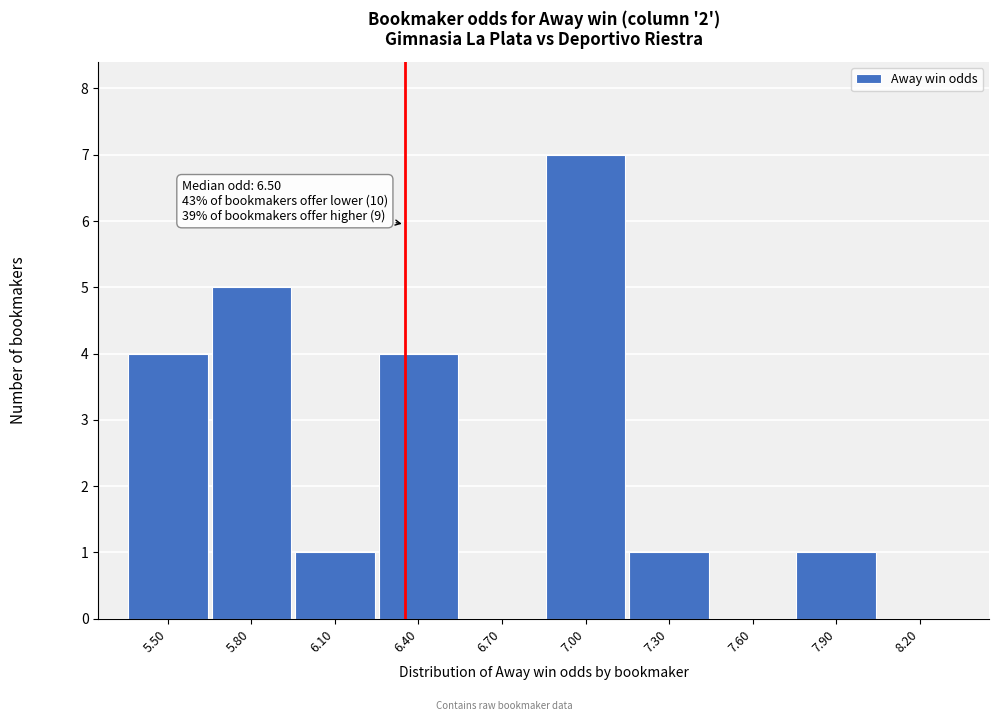

Reading left to right, list all the values displayed in this chart.

5.50=4	5.80=5	6.10=1	6.40=4	6.70=0	7.00=7	7.30=1	7.60=0	7.90=1	8.20=0